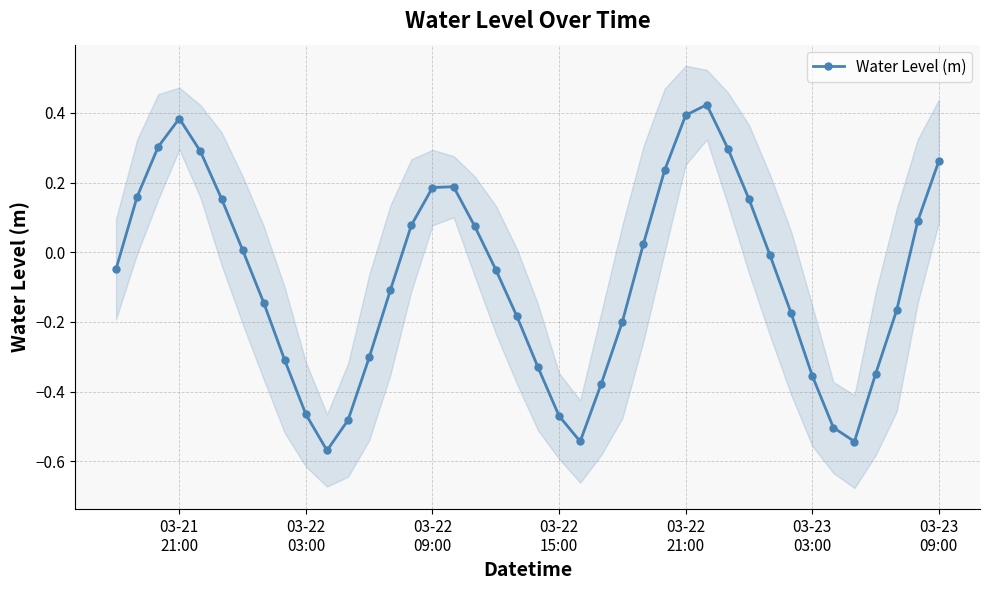

True or false: Water Level (m) has more than 0 interior local peaks.

True